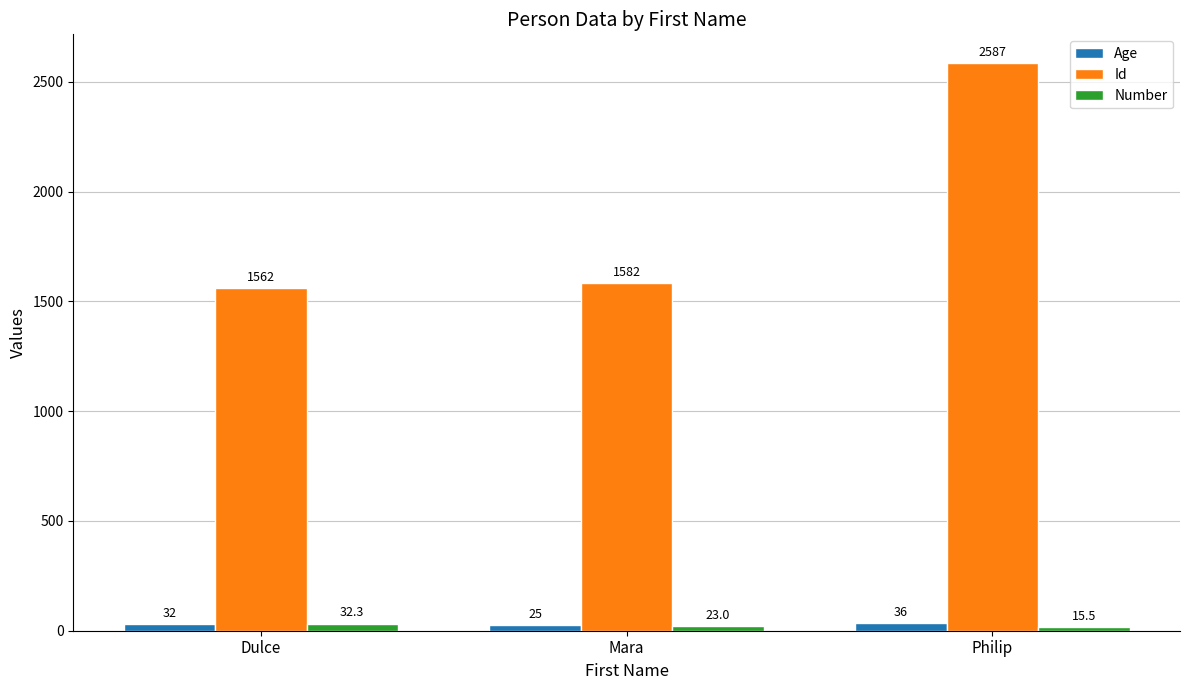

How many bars are there in each group?

3